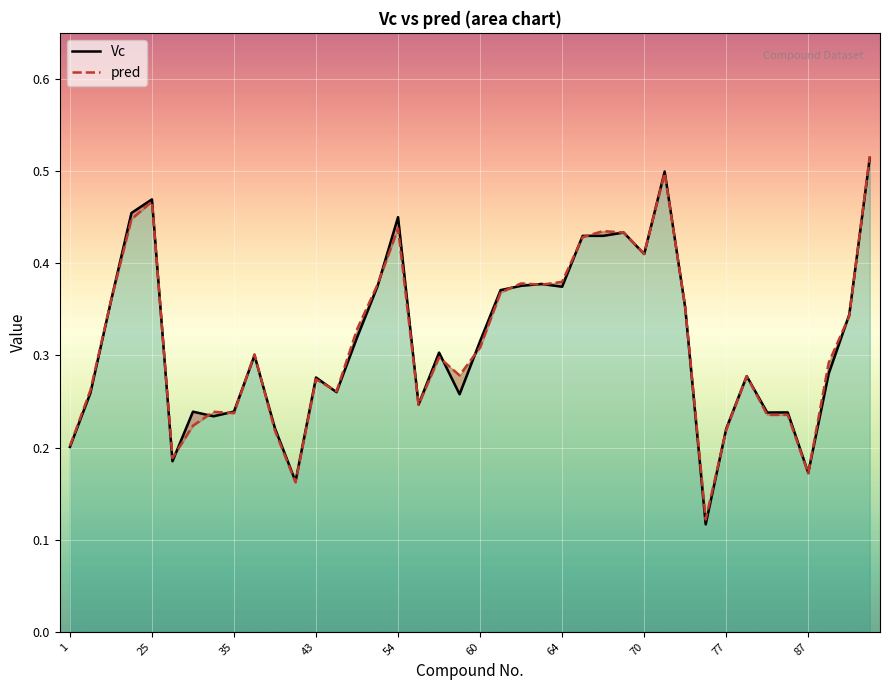

How many intersections are there between Vc and pred?

24